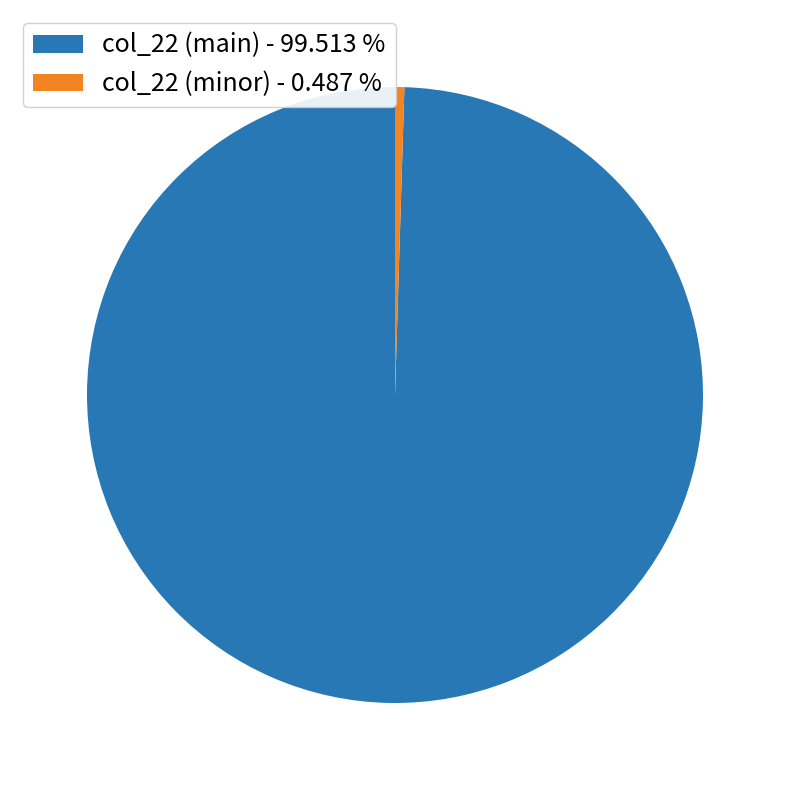

Combined, do col_22 (main) - 99.513 % and col_22 (minor) - 0.487 % account for over 50%?

Yes